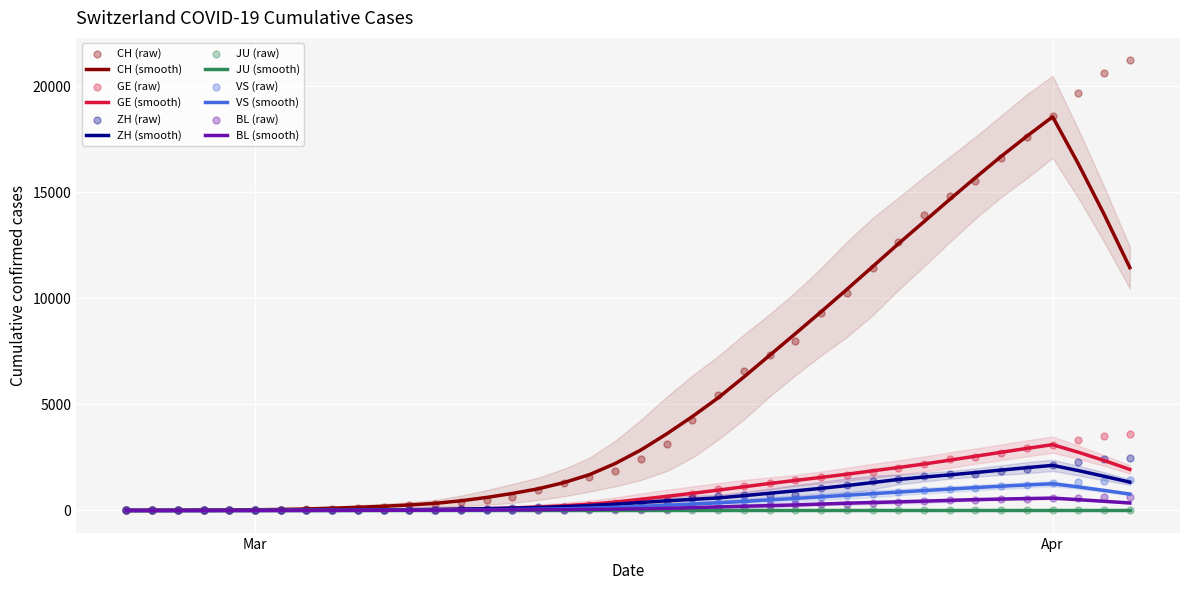

Which series contains the lowest Y value?

GE